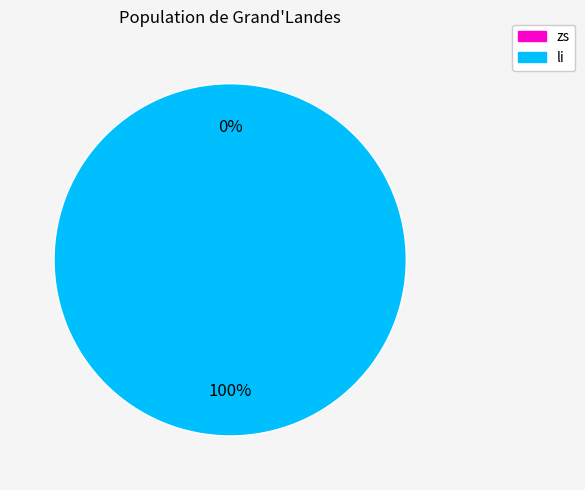

To the nearest percent, what is the difference between the largest and smallest slice percentages?

100%